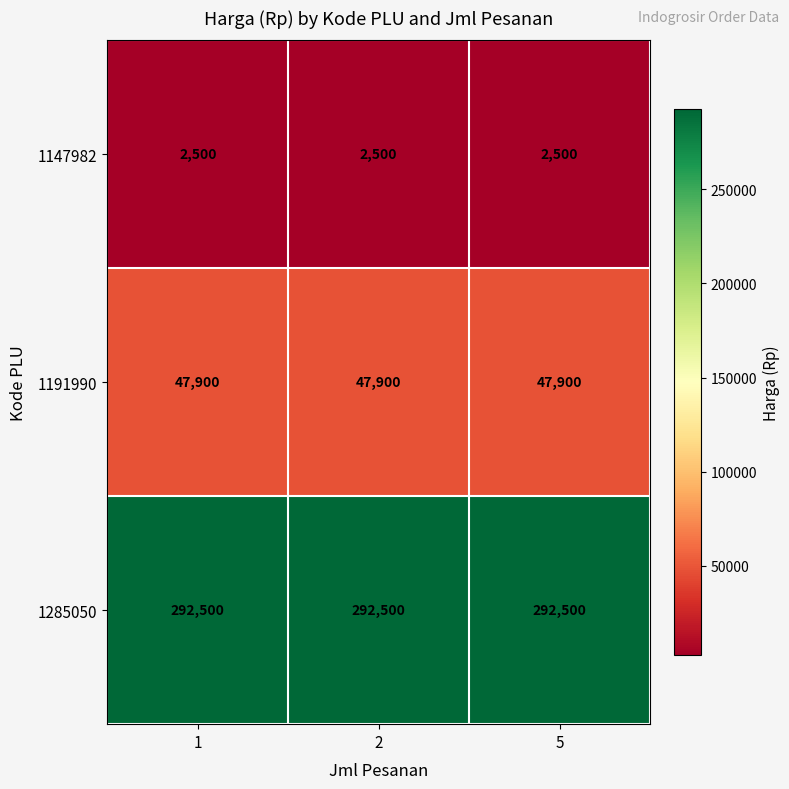

List the series in order of their overall mean, highest first.

1285050, 1191990, 1147982